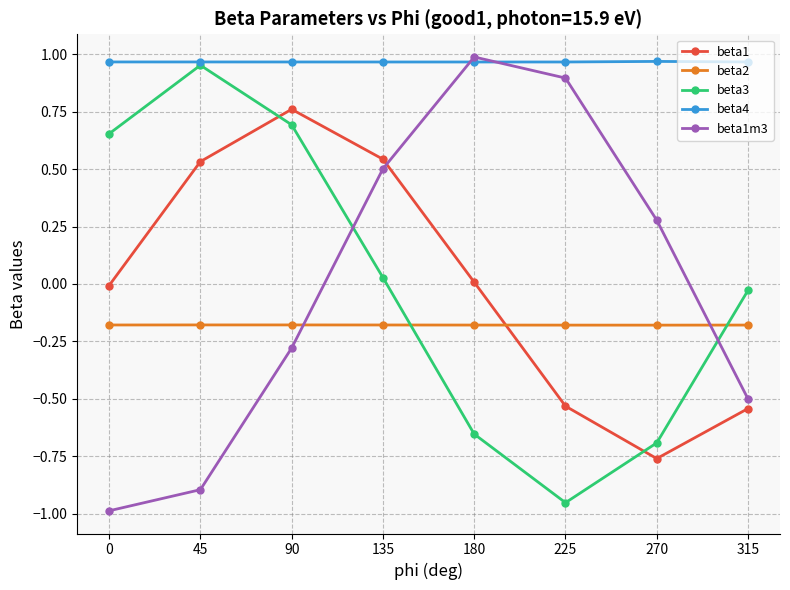

True or false: beta1m3 has a value of 0.6 at 225.

False